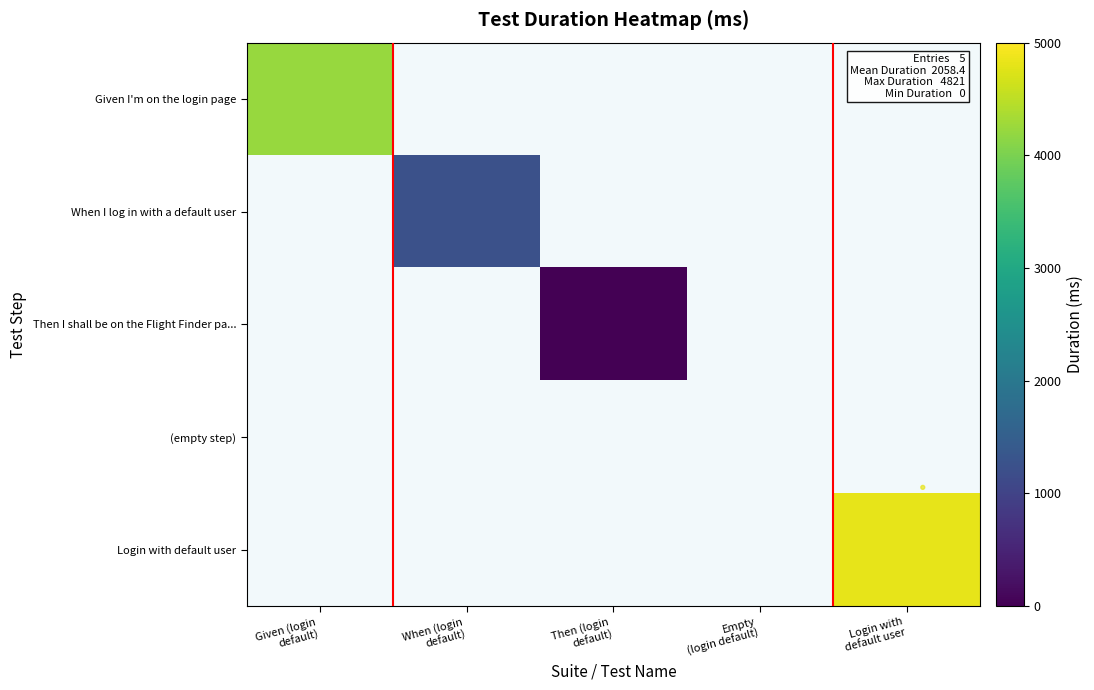

The value of When I log in with a default user at When (login default) is 1763.5. True or false?

False